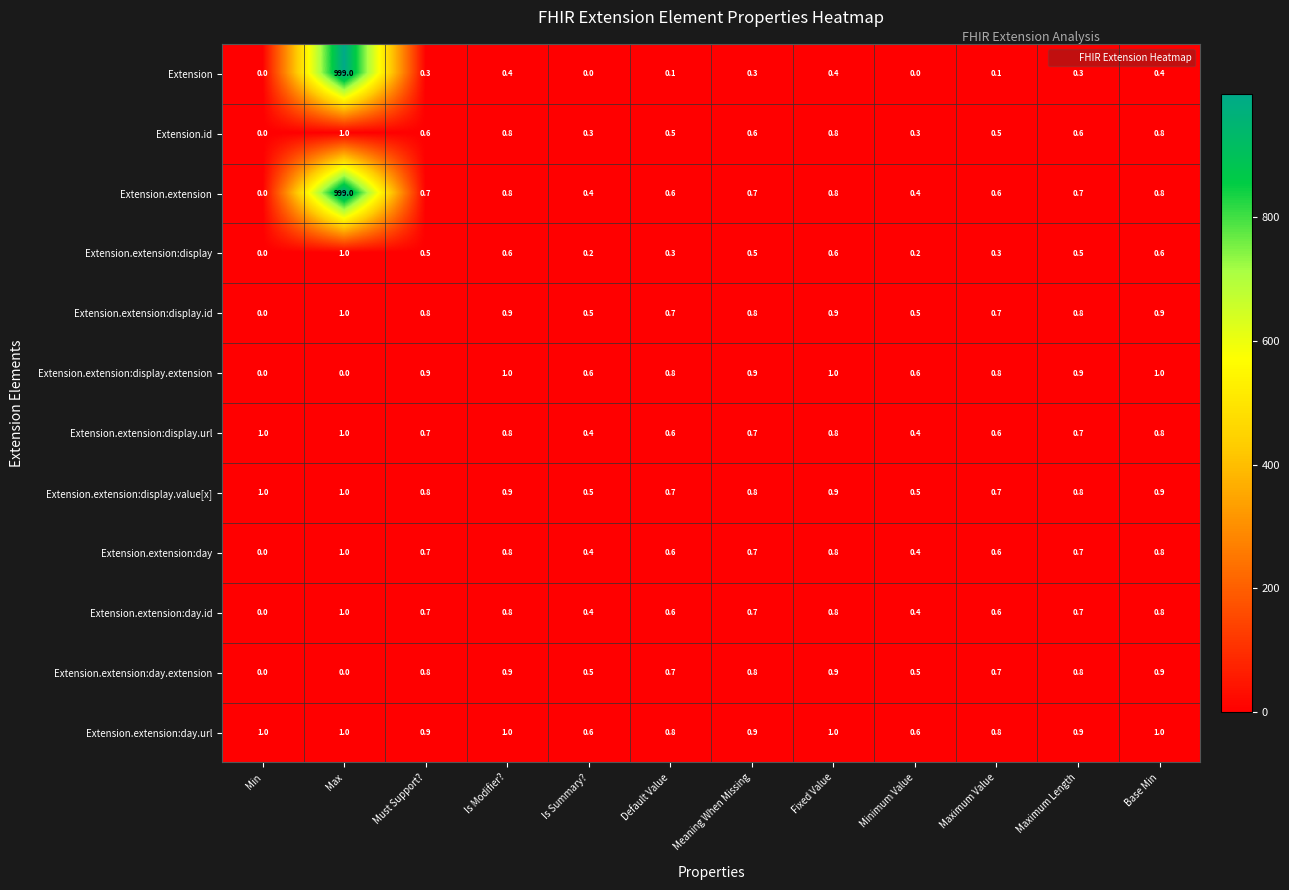

How many series are shown in this chart?

12